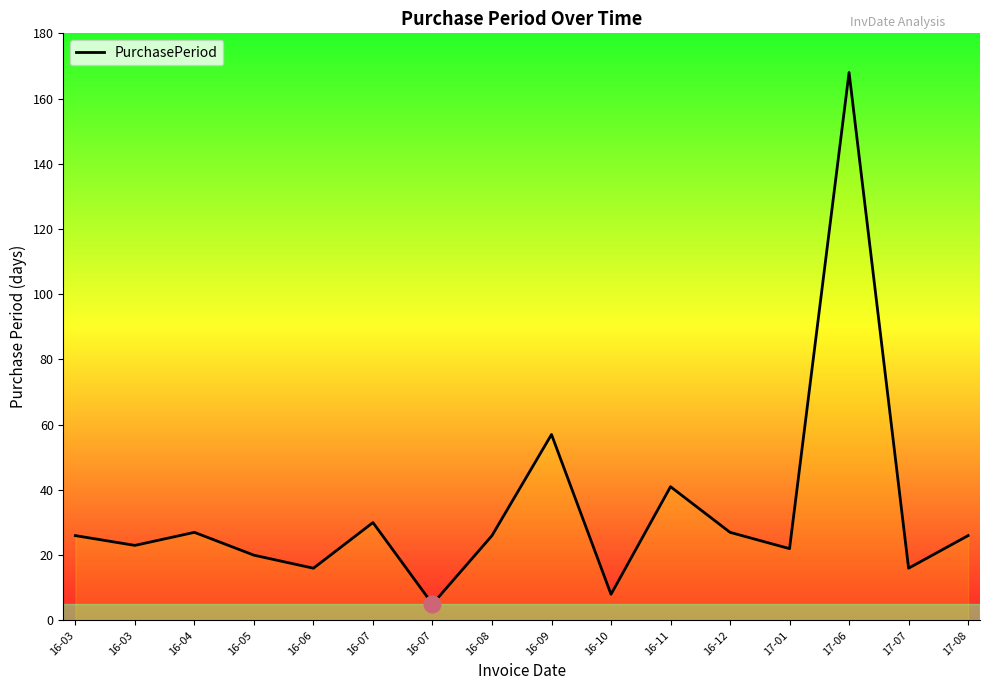

Read the value at 16-12, to the nearest 50.

50